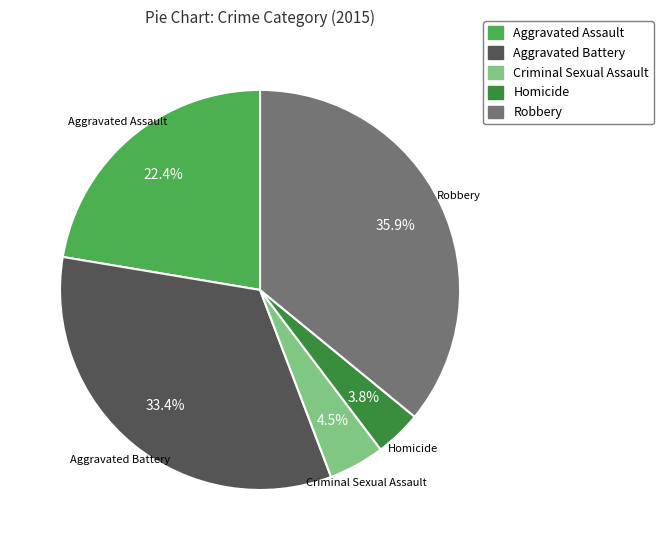

To the nearest percent, what portion does Homicide represent?

4%